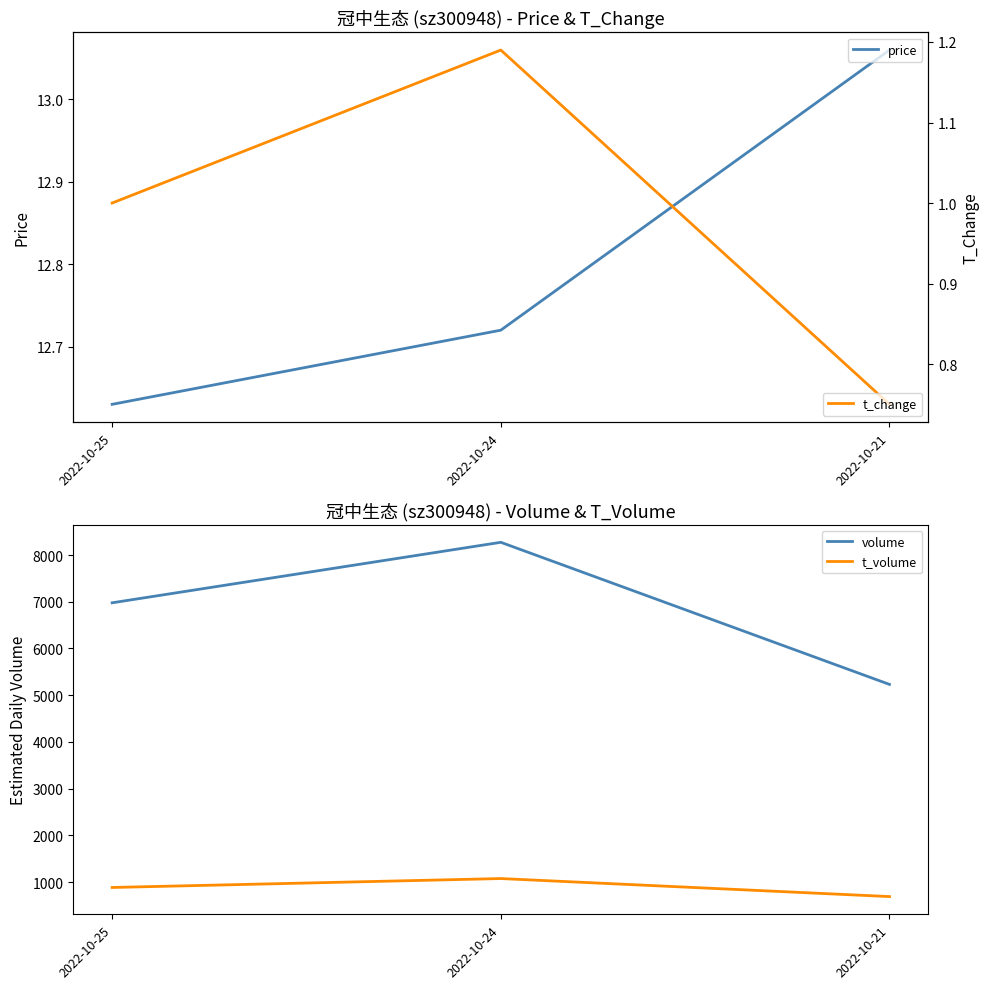

What is the total value across all series at 2022-10-21?

5933.8